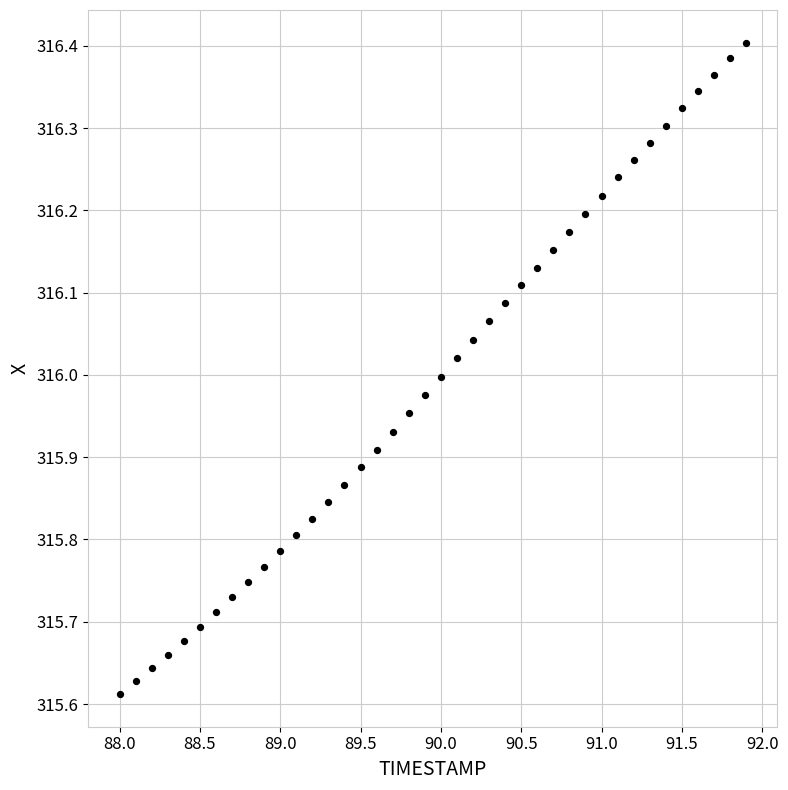

What is the range of X values (max minus min)?

3.9